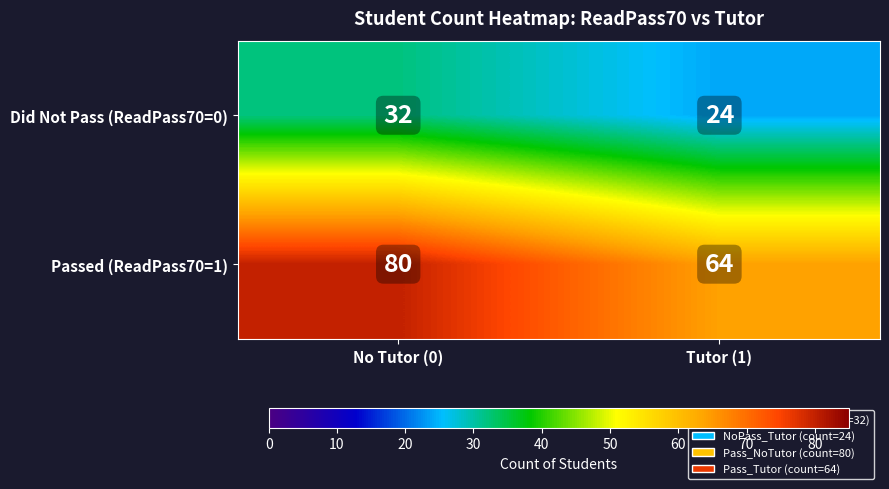

Reading left to right, what are all the values shown in this chart?

Did Not Pass (ReadPass70=0): No Tutor (0)=32	Tutor (1)=24
Passed (ReadPass70=1): No Tutor (0)=80	Tutor (1)=64